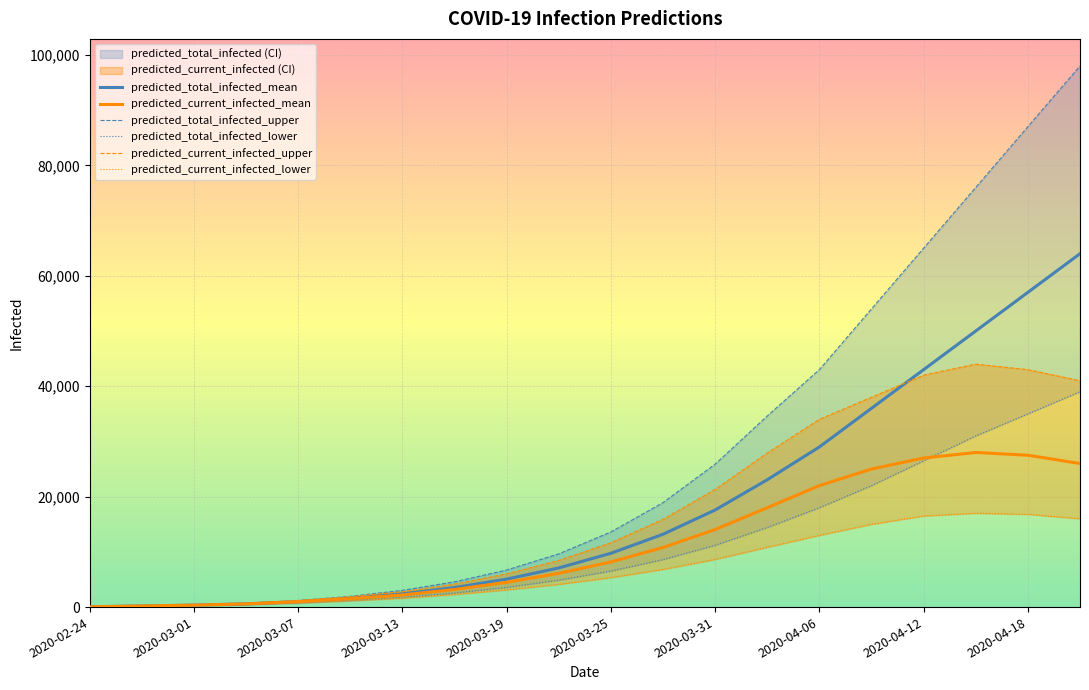

Reading left to right, extract all data points from this chart.

predicted_total_infected_mean: 51	203	356	584	983	1573	2398	3538	5064	7091	9747	13190	17584	23062	29000	36000	43000	50000	57000	64000
predicted_current_infected_mean: 51	203	356	584	983	1522	2195	3182	4480	6108	8174	10792	14046	17998	22000	25000	27000	28000	27500	26000
predicted_total_infected_upper: 60	240	420	696	1191	1946	3031	4577	6712	9642	13606	18916	25885	34606	43000	54000	65000	76000	87000	98000
predicted_total_infected_lower: 40	160	280	455	757	1188	1775	2560	3576	4880	6531	8608	11201	14417	18000	22000	26500	31000	35000	39000
predicted_current_infected_upper: 60	240	420	696	1191	1886	2791	4157	6016	8451	11661	15886	21308	27894	34000	38000	42000	44000	43000	41000
predicted_current_infected_lower: 40	160	280	455	757	1148	1615	2280	3120	4123	5343	6832	8640	10840	13000	15000	16500	17000	16800	16000